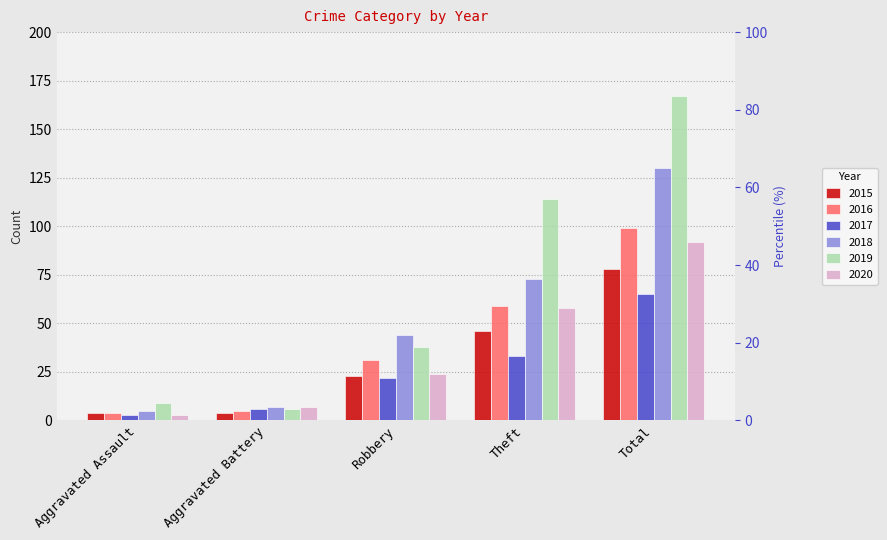

Which series has the largest total across all categories?

2019